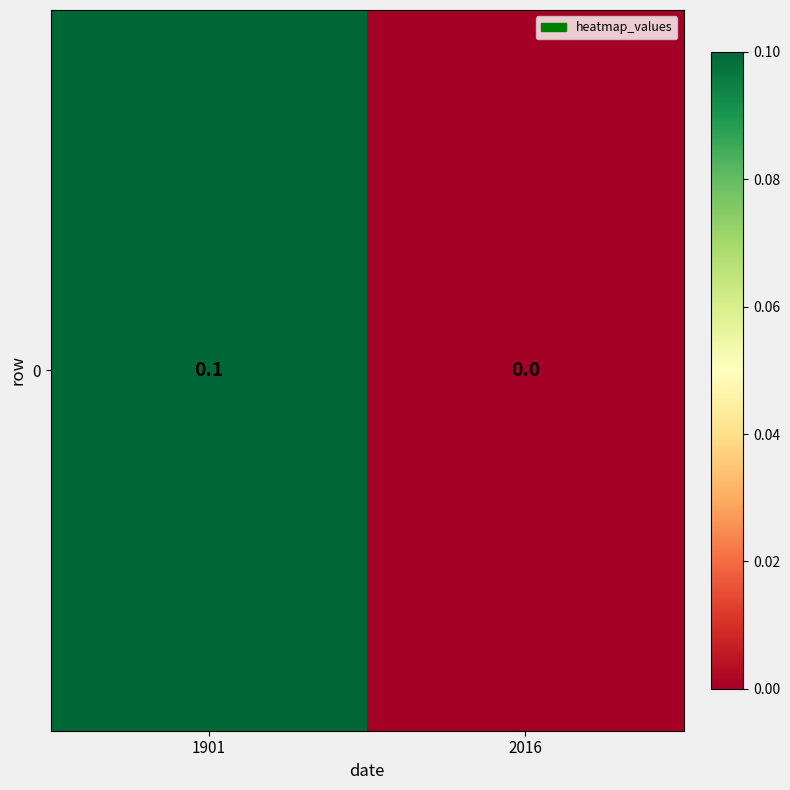

List the labels in order of value, smallest first.

2016, 1901